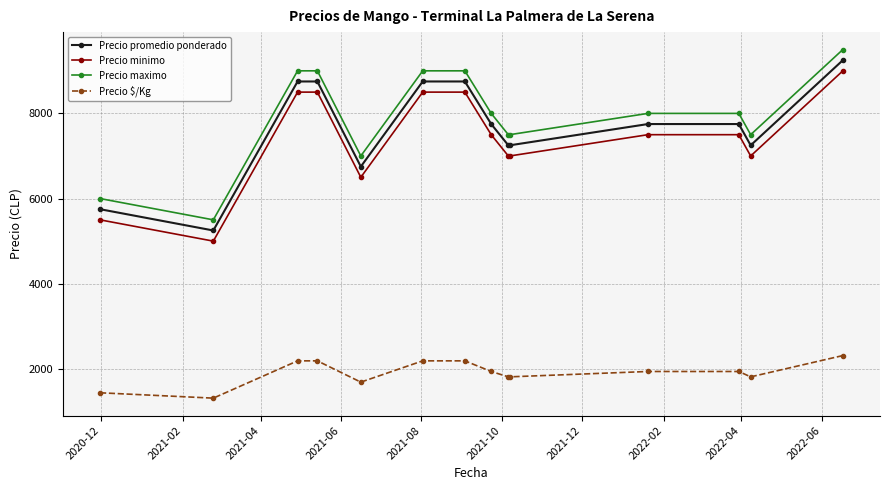

What is the sum of all Precio $/Kg values?

26752